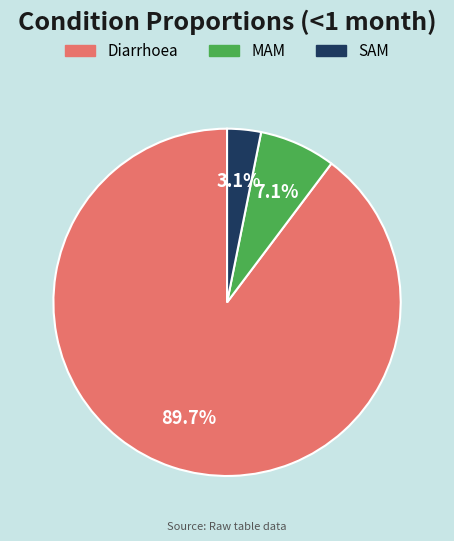

How many slices are in this pie chart?

3